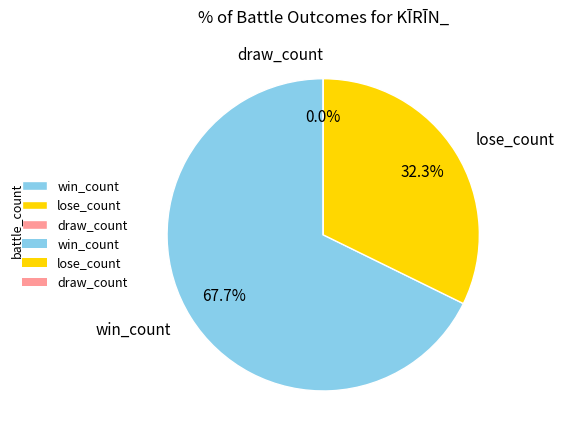

To the nearest percent, what is the difference between the largest and smallest slice percentages?

68%